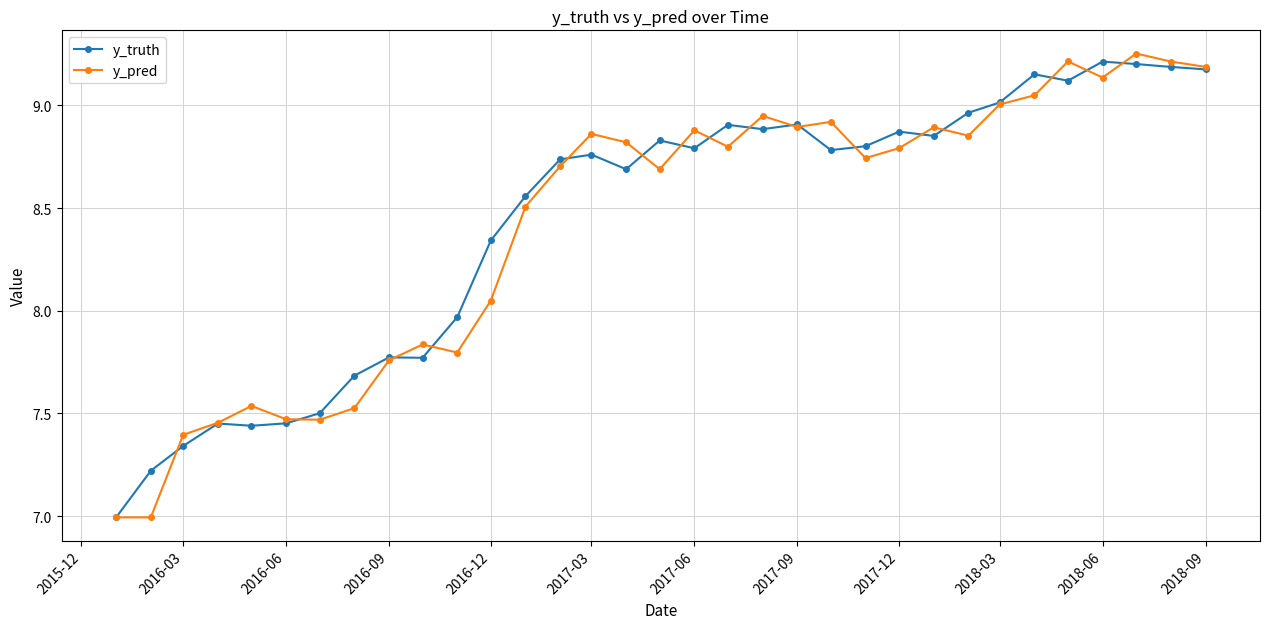

Which series has the widest spread of values?

y_pred